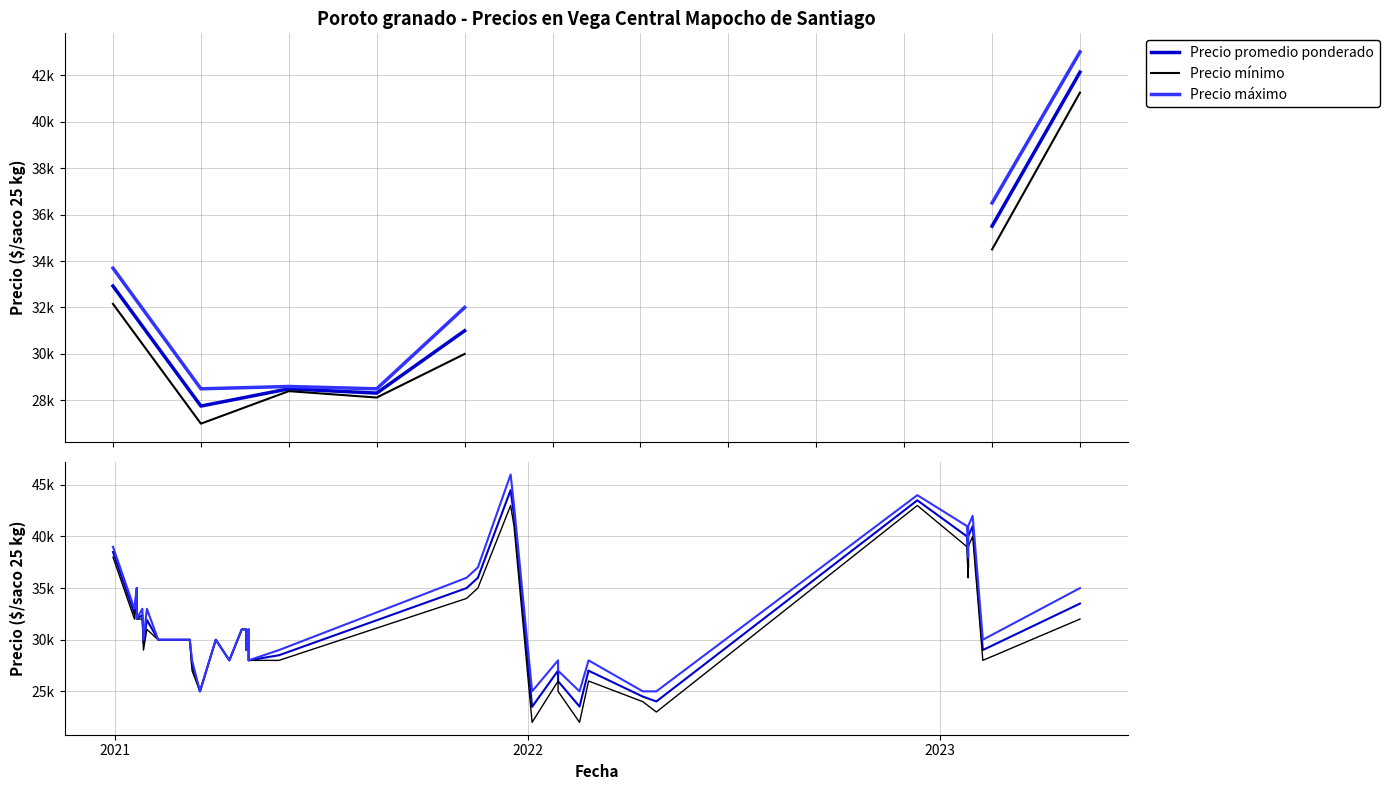

What are all the series names shown in the legend?

Precio promedio ponderado, Precio mínimo, Precio máximo